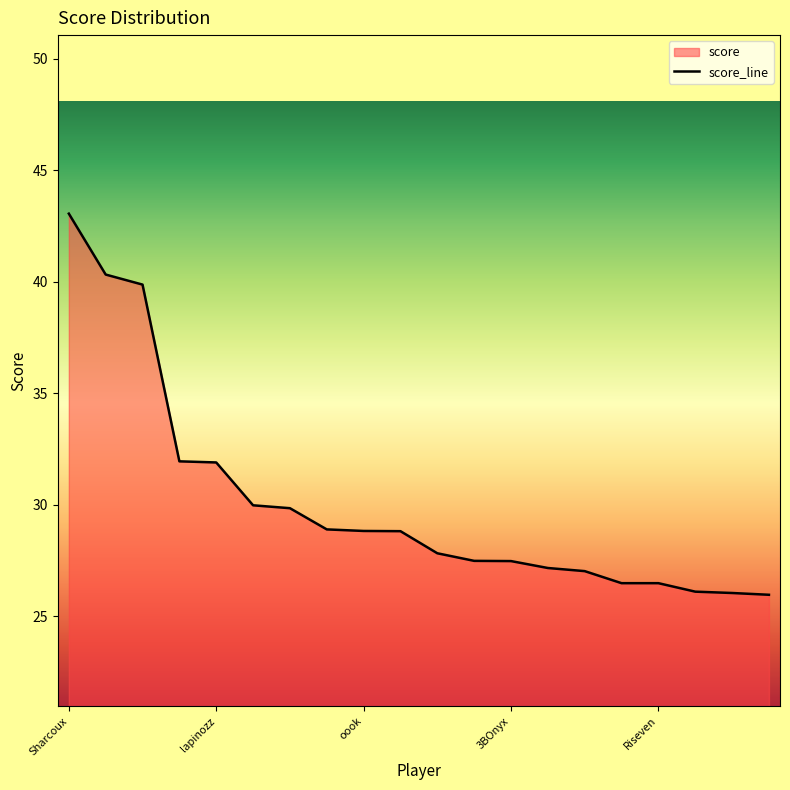

Approximately how many times larger is the value at 14 compared to 6?

0.9